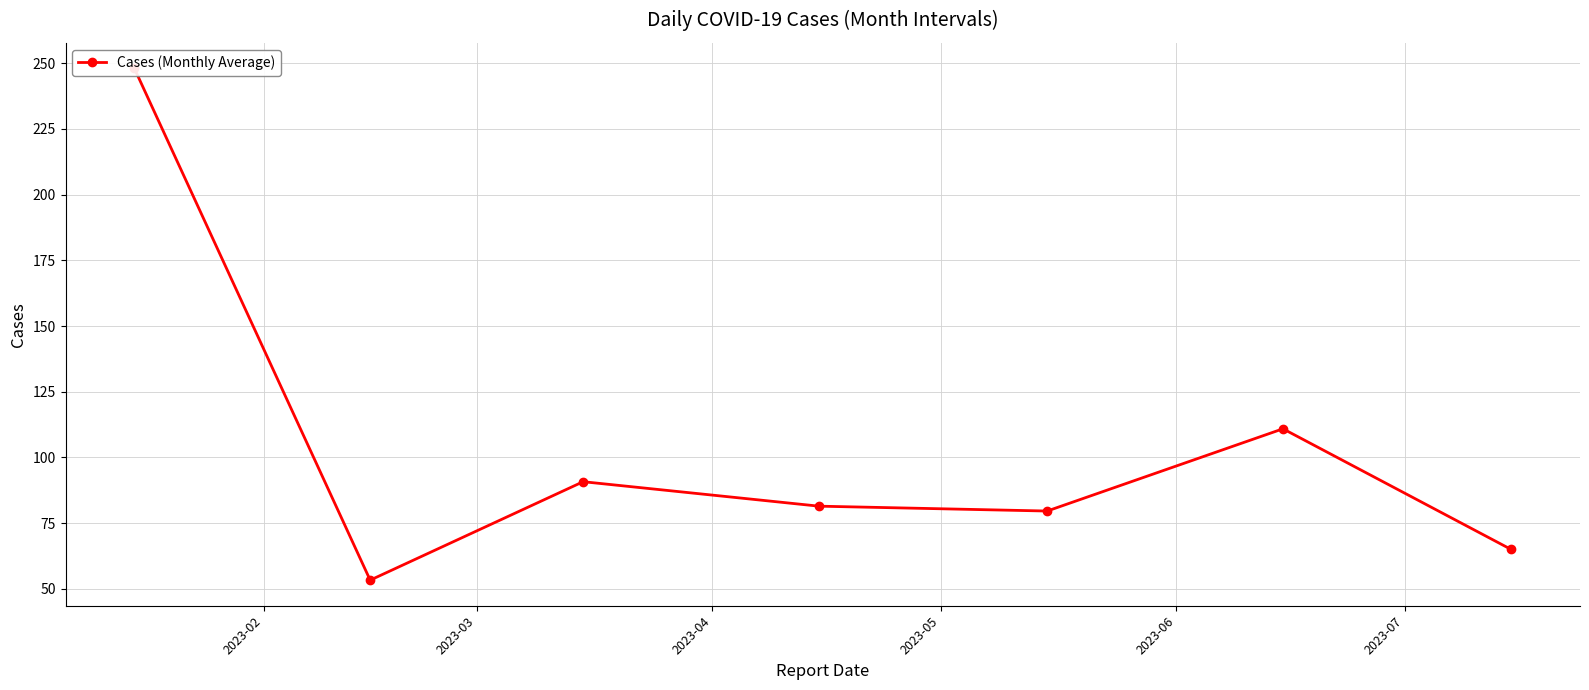

What is the change in value from 2023-05 to 2023-07?

+29.4